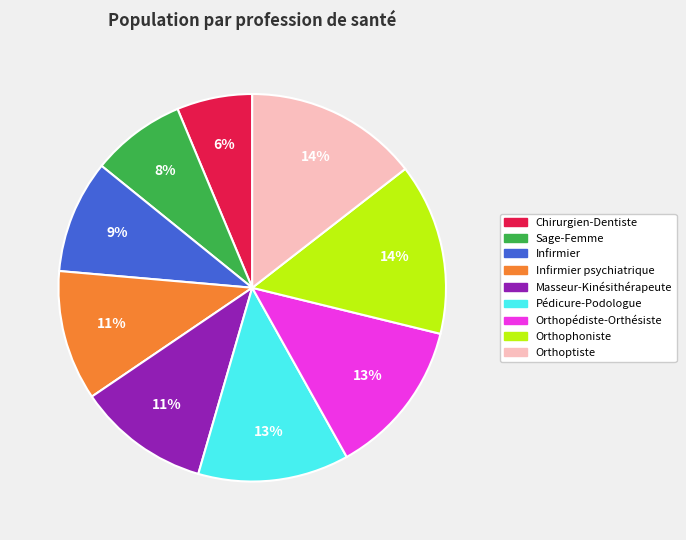

To the nearest percent, what is the average slice percentage?

11%